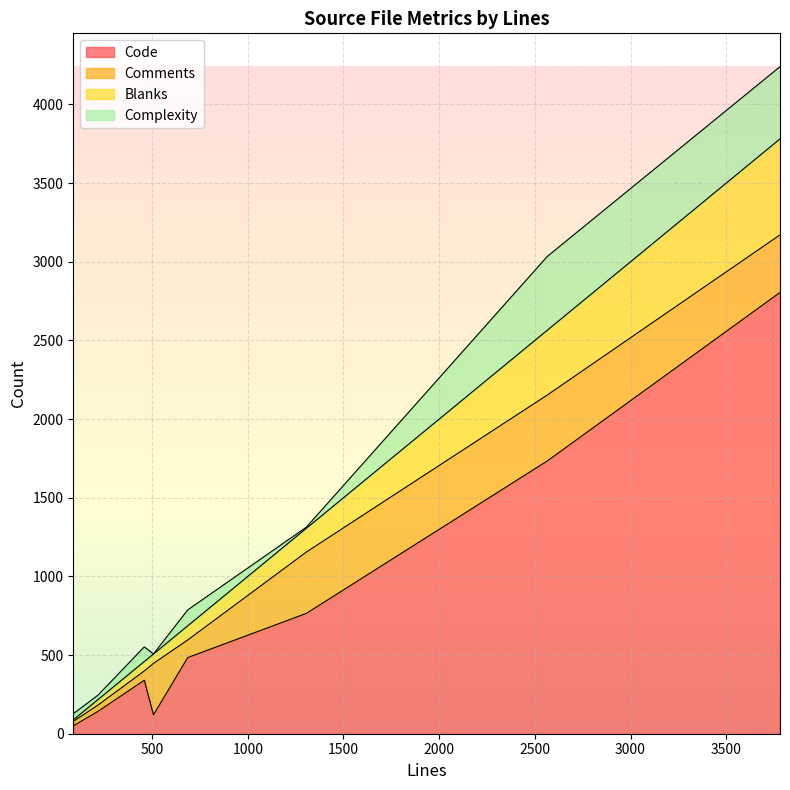

What is the maximum value for Code?

2805